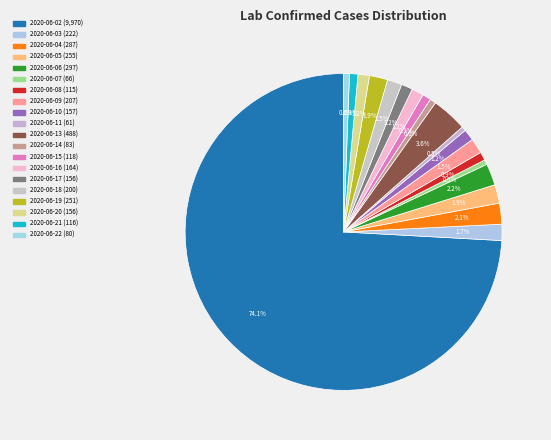

Does 2020-06-04 account for over 50% of the chart?

No